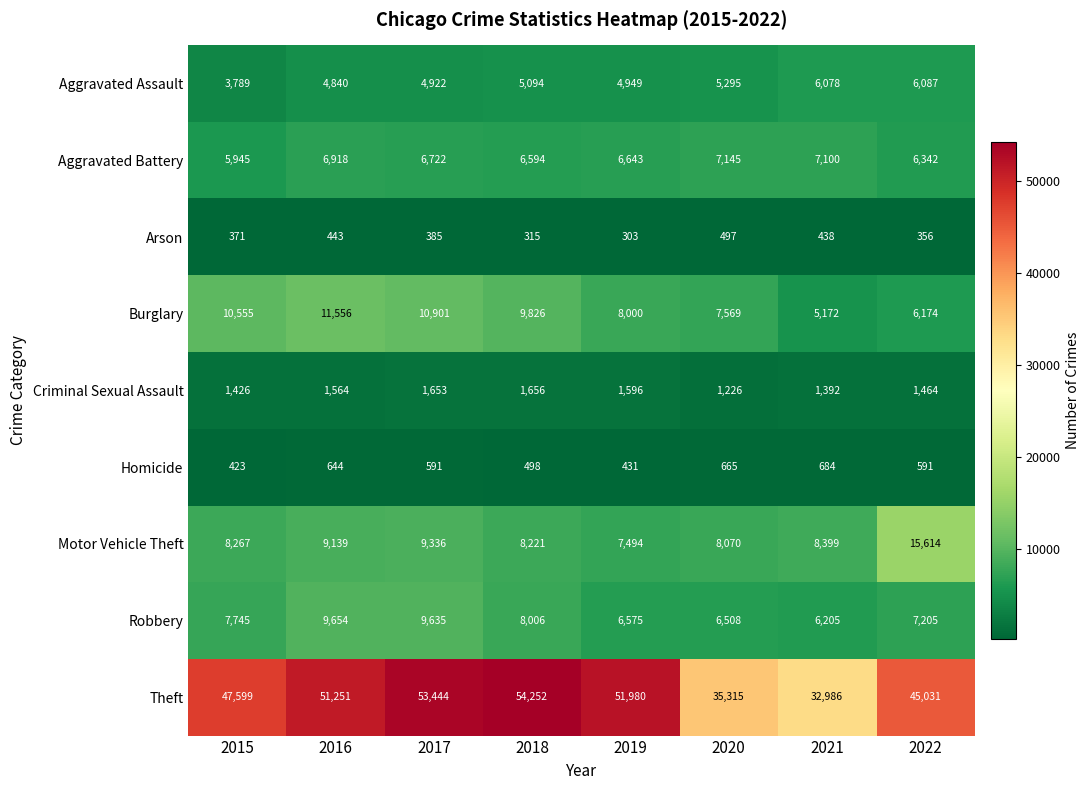

Which series has the widest spread of values?

Theft